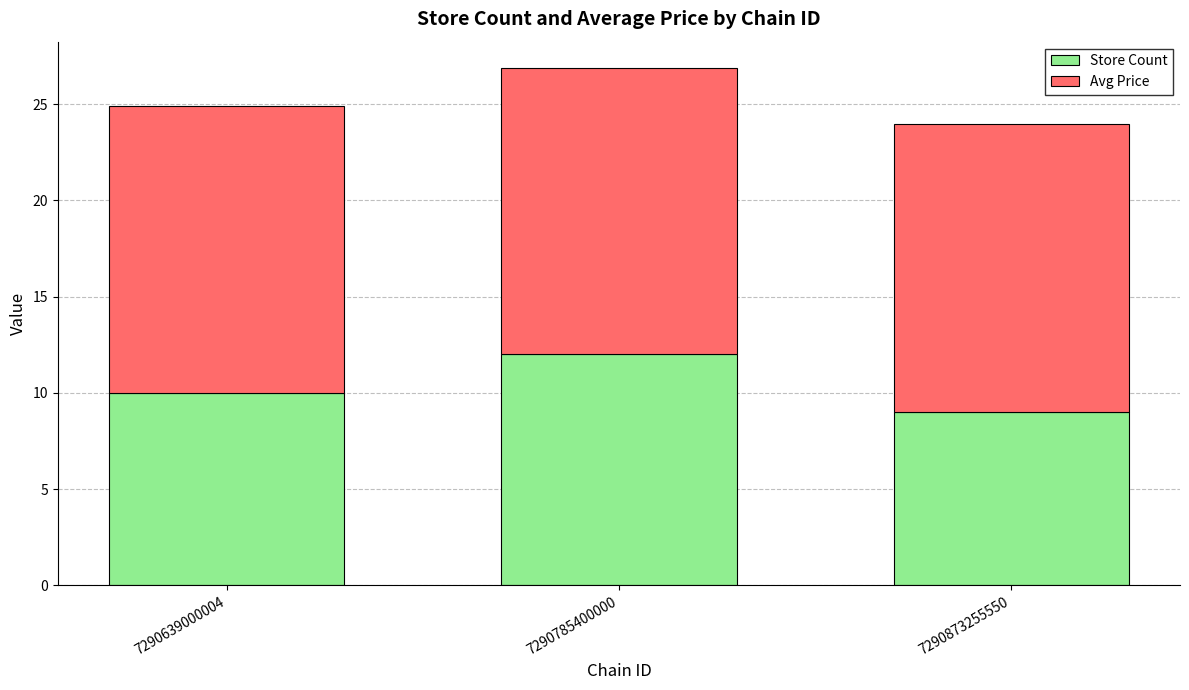

What is the total value across all series at 7290785400000?

26.9